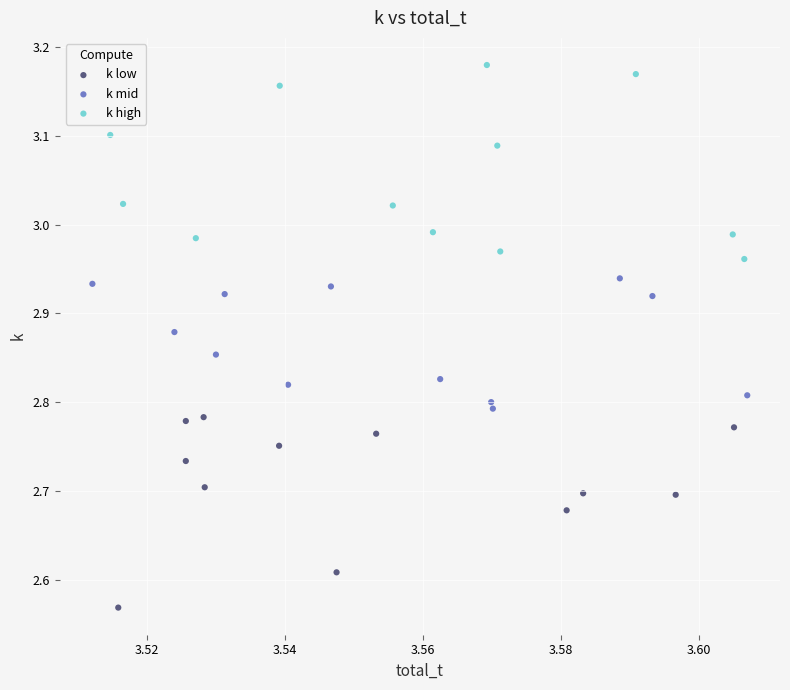

Which series contains the lowest Y value?

k low